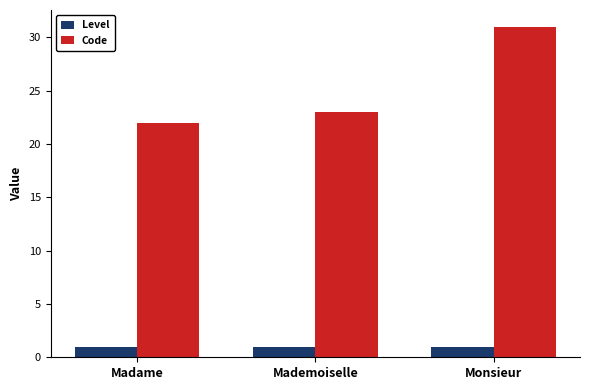

What is the total value across all series at Monsieur?

32